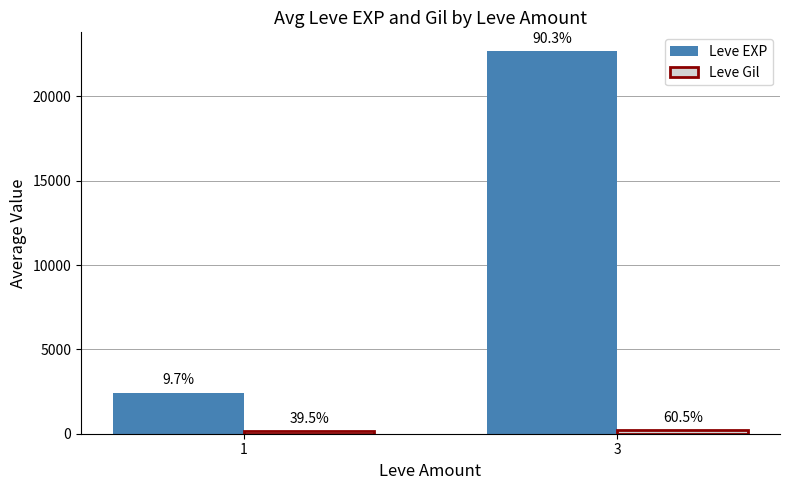

Reading left to right, list all the values displayed in this chart.

Leve EXP: 2442.0	22669.0
Leve Gil: 150.9	231.5